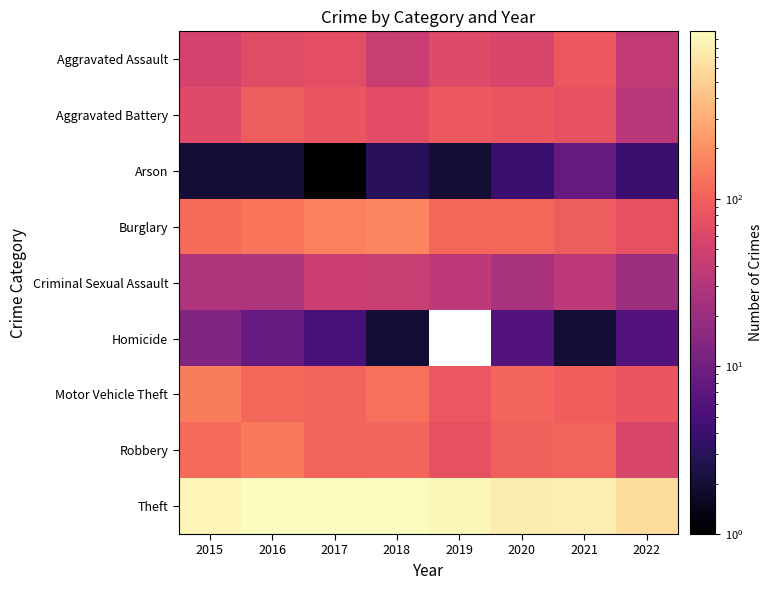

The Theft series shows 462.8 at 2017. True or false?

False